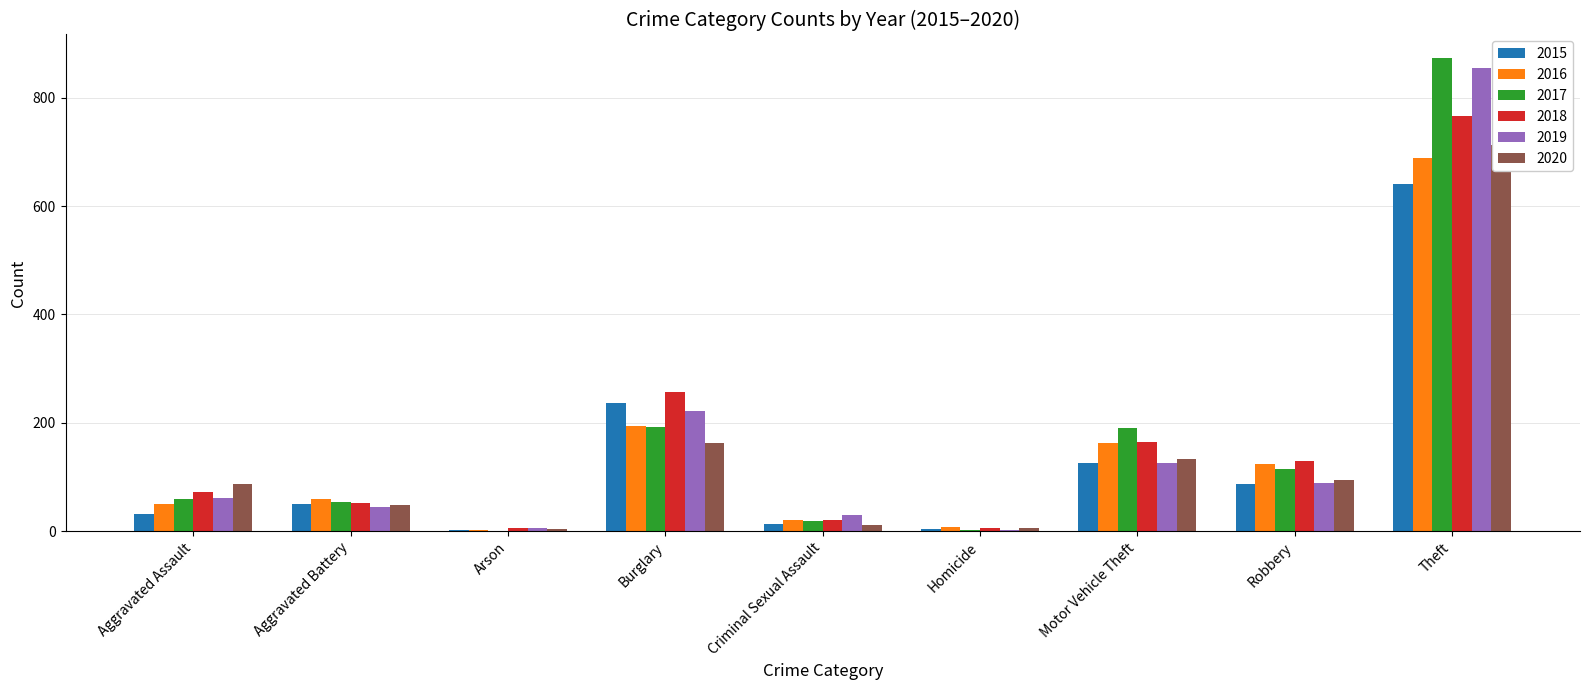

How many data points does each series have?

9